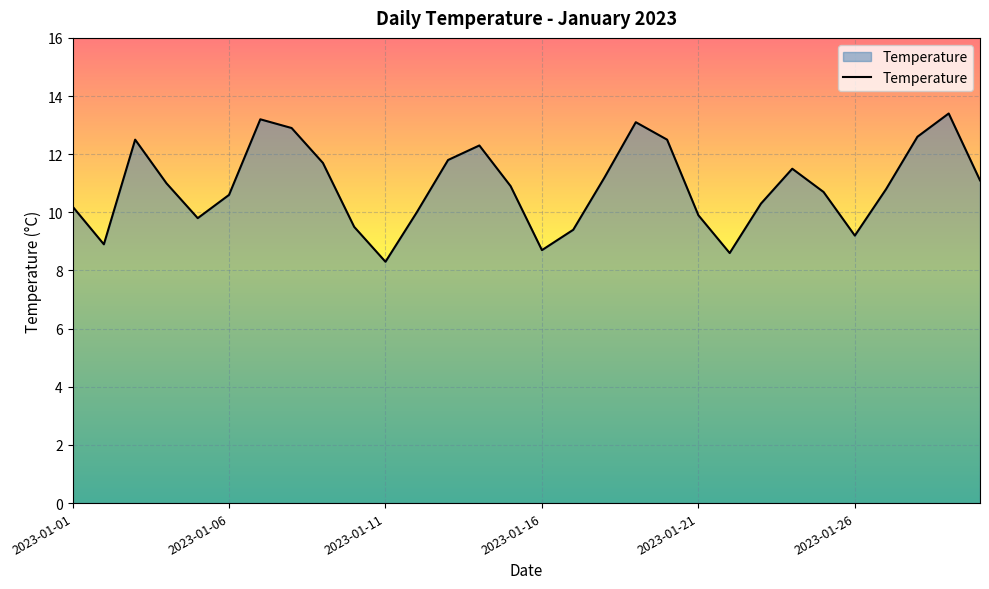

Does the chart display data point markers on the line(s)?

No